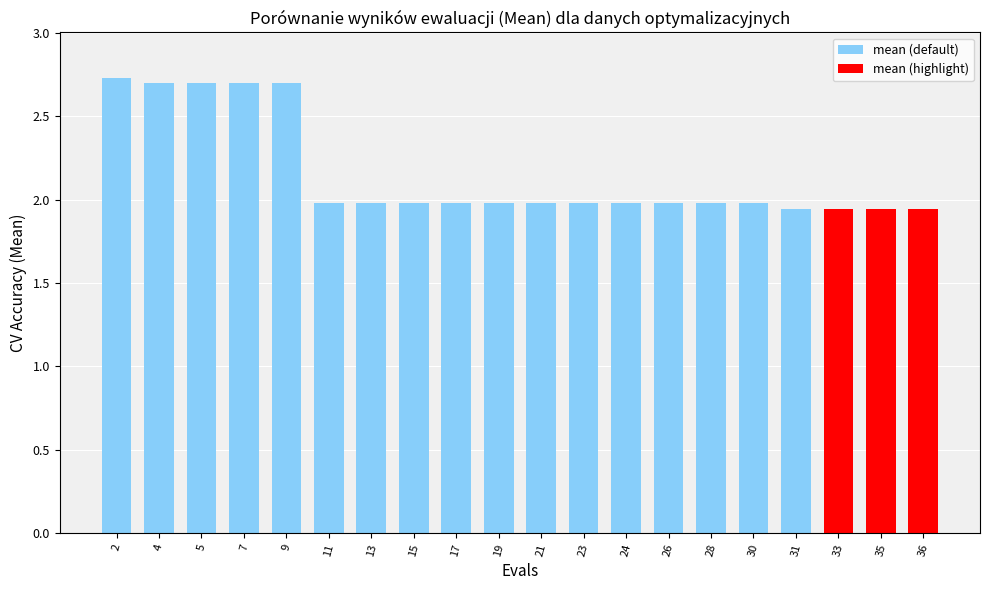

What is the maximum value shown in the chart?

2.7